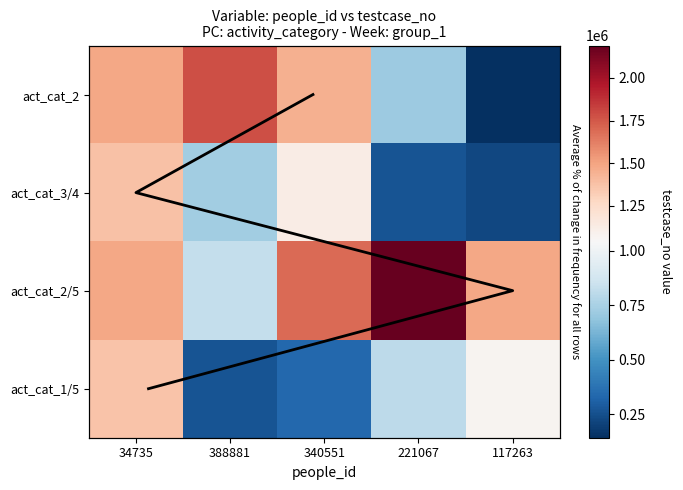

Reading left to right, what are all the values shown in this chart?

activity_1: 1485228	1782761	1450626	717343	142969
activity_2: 1373805	731180	1128518	264705	221612
activity_3: 1487958	826953	1688177	2189303	1484291
activity_4: 1369439	263621	334684	809660	1074317